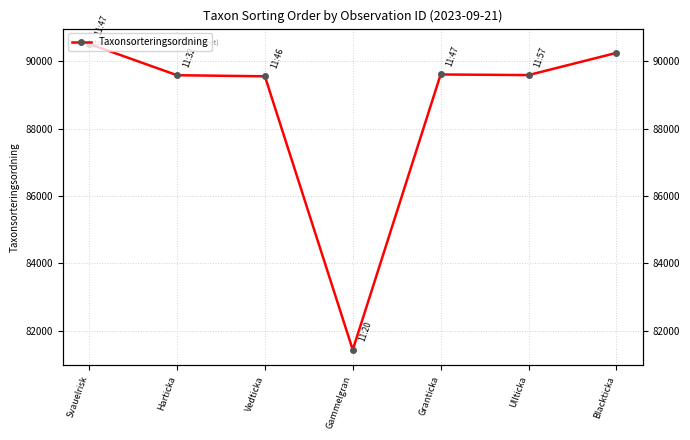

List the labels in order of value, largest first.

Svauelrisk, Blackticka, Granticka, Ullticka, Harticka, Vedticka, Gammelgran